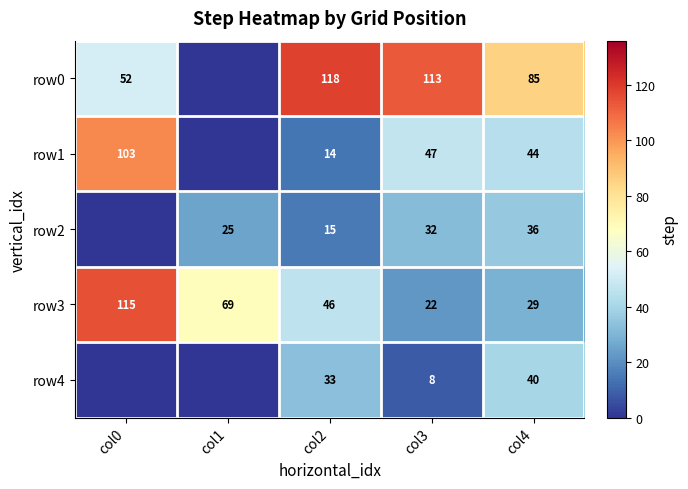

Count the number of data series in this chart.

5